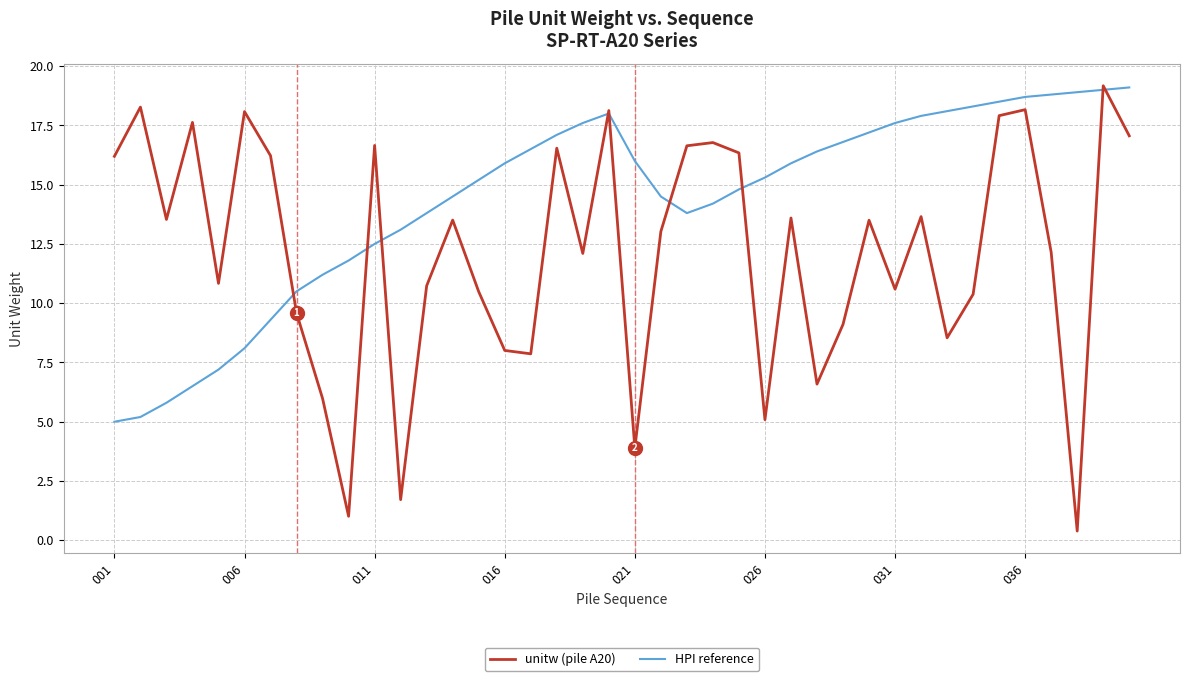

Which series has the largest total across all categories?

HPI reference